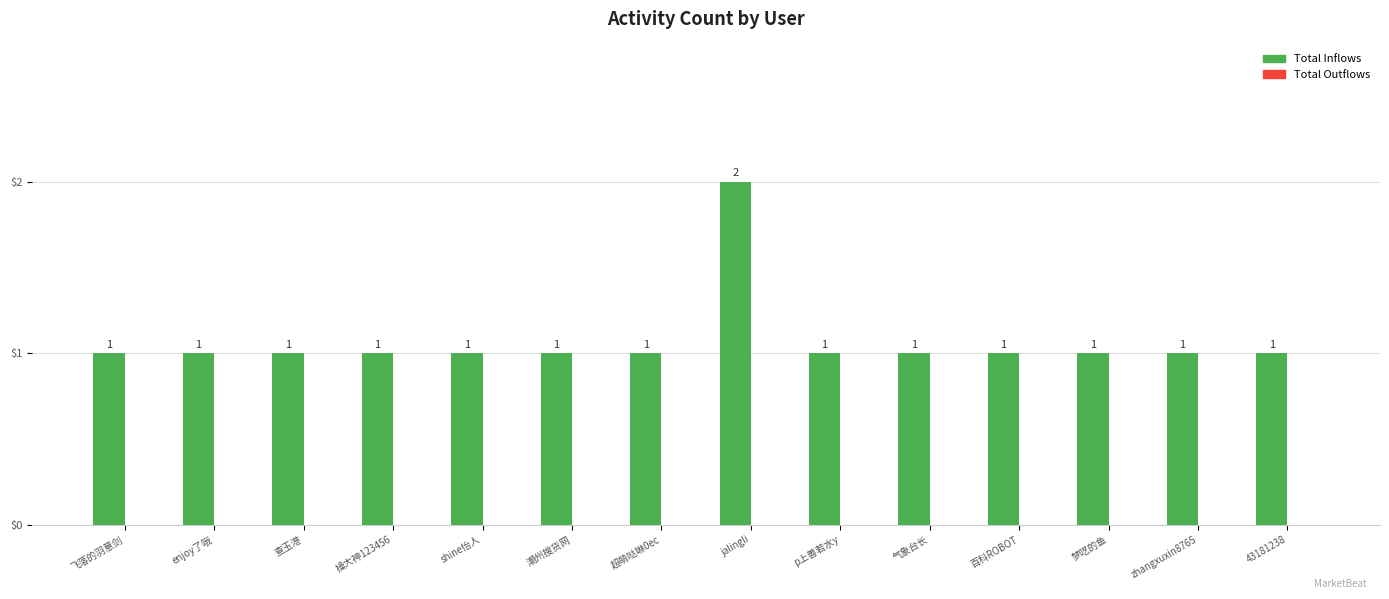

Approximately how many times larger is the value at 百科ROBOT compared to jalingli?

0.5